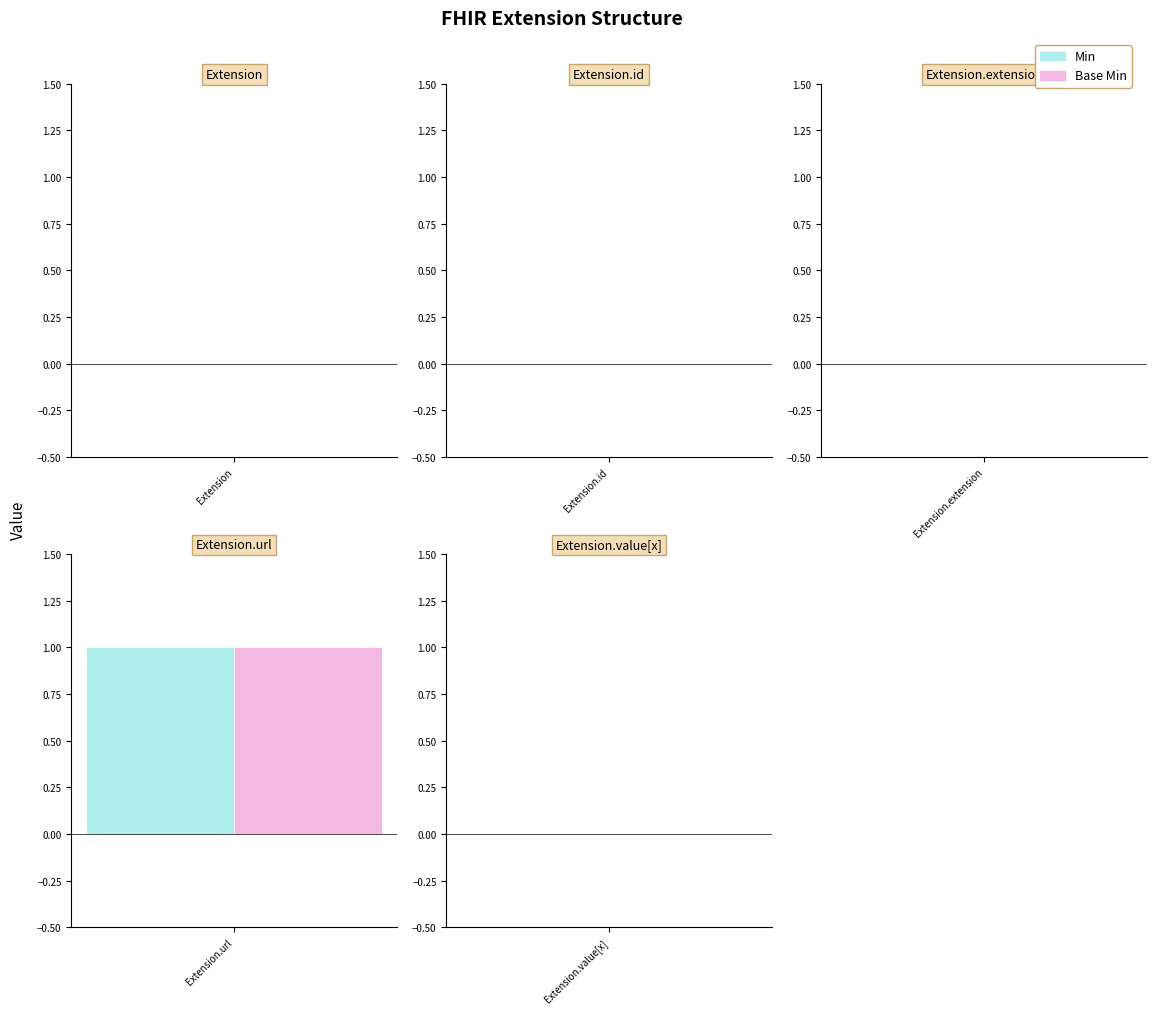

Is the value of Base Min at Extension.extension greater than the value of Min at Extension.url?

No